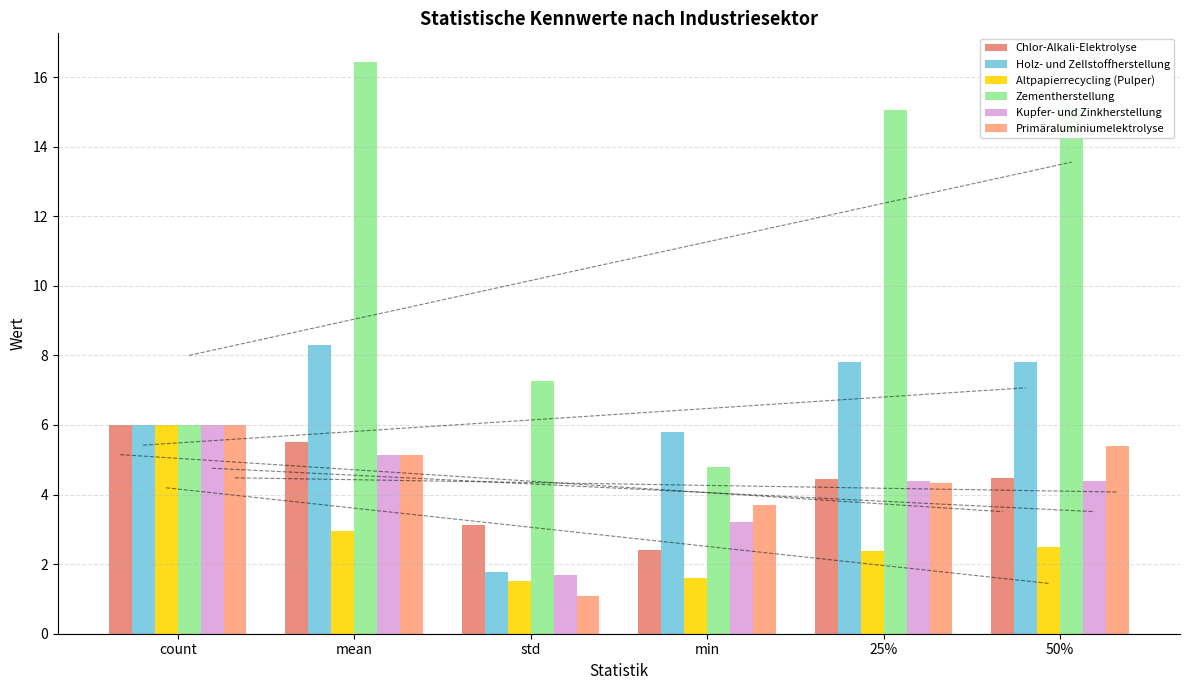

Reading left to right, transcribe all the data shown in this chart.

Chlor-Alkali-Elektrolyse: count=6.0	mean=5.5	std=3.1	min=2.4	25%=4.5	50%=4.5
Holz- und Zellstoffherstellung: count=6.0	mean=8.3	std=1.8	min=5.8	25%=7.8	50%=7.8
Altpapierrecycling (Pulper): count=6.0	mean=3.0	std=1.5	min=1.6	25%=2.4	50%=2.5
Zementherstellung: count=6.0	mean=16.4	std=7.3	min=4.8	25%=15.1	50%=15.1
Kupfer- und Zinkherstellung: count=6.0	mean=5.1	std=1.7	min=3.2	25%=4.4	50%=4.4
Primäraluminiumelektrolyse: count=6.0	mean=5.1	std=1.1	min=3.7	25%=4.3	50%=5.4